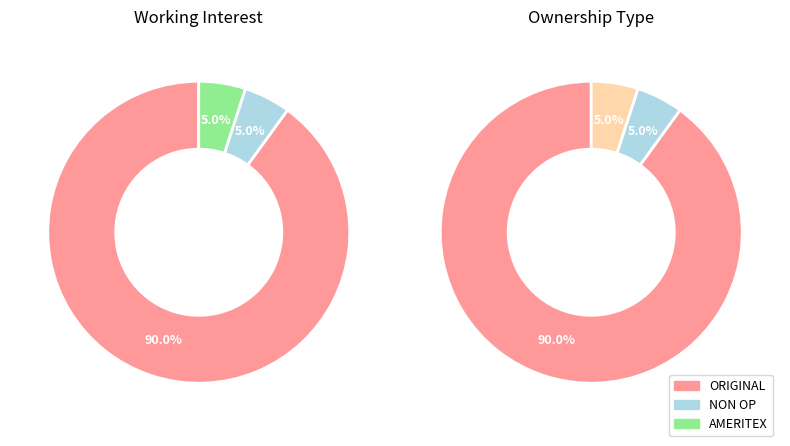

Is there a majority slice in this chart?

Yes